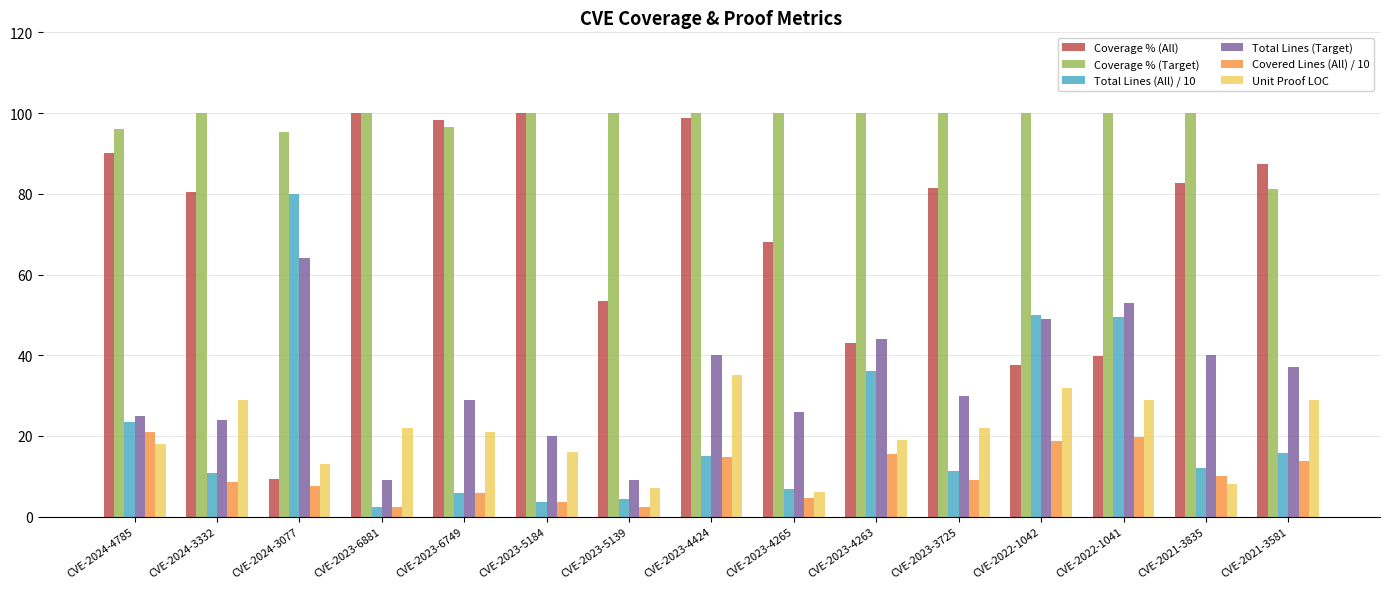

What is the difference between the second highest and second lowest values in the Total Lines (All) / 10 series?

46.3